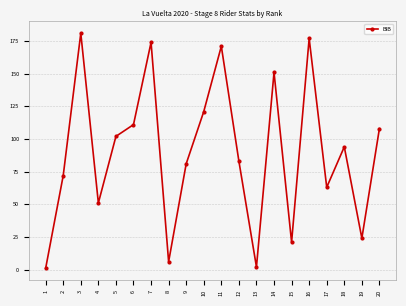

Reading left to right, extract all data points from this chart.

1	72	181	51	102	111	174	6	81	121	171	83	2	151	21	177	63	94	24	108